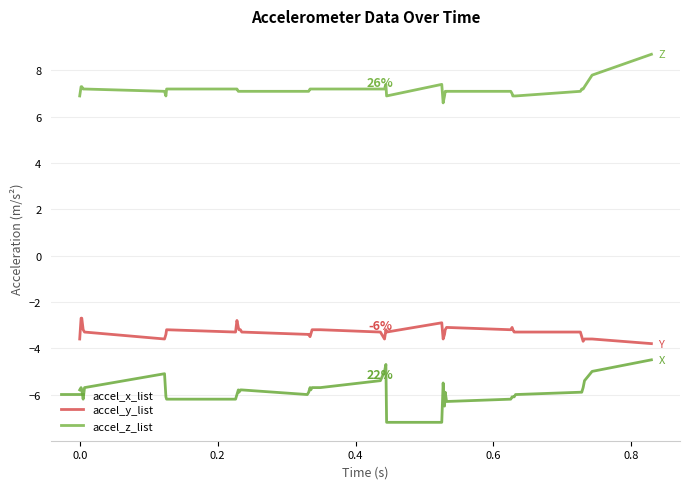

Reading right to left, list all the values displayed in this chart.

accel_x_list: -4.5	-5.0	-5.4	-5.7	-5.9	-5.9	-6.0	-6.1	-6.1	-6.1	-6.2	-6.3	-5.9	-6.5	-5.5	-7.2	-7.2	-4.7	-5.0	-5.4	-5.7	-5.7	-5.8	-5.7	-5.9	-6.0	-5.8	-5.8	-5.9	-5.8	-6.0	-6.2	-6.2	-6.1	-5.1	-5.7	-6.2	-5.8	-5.7	-5.8
accel_y_list: -3.8	-3.6	-3.6	-3.7	-3.5	-3.3	-3.3	-3.3	-3.2	-3.1	-3.2	-3.1	-3.2	-3.4	-3.6	-2.9	-3.3	-3.2	-3.6	-3.3	-3.2	-3.2	-3.4	-3.5	-3.4	-3.4	-3.3	-3.2	-3.2	-3.1	-2.8	-3.3	-3.2	-3.4	-3.6	-3.3	-3.2	-2.7	-2.7	-3.6
accel_z_list: 8.7	7.8	7.3	7.2	7.2	7.1	6.9	6.9	6.9	7.0	7.1	7.1	7.1	6.9	6.6	7.4	6.9	7.4	7.2	7.2	7.2	7.2	7.2	7.2	7.1	7.1	7.1	7.1	7.1	7.1	7.2	7.2	7.2	6.9	7.1	7.2	7.2	7.3	7.3	6.9